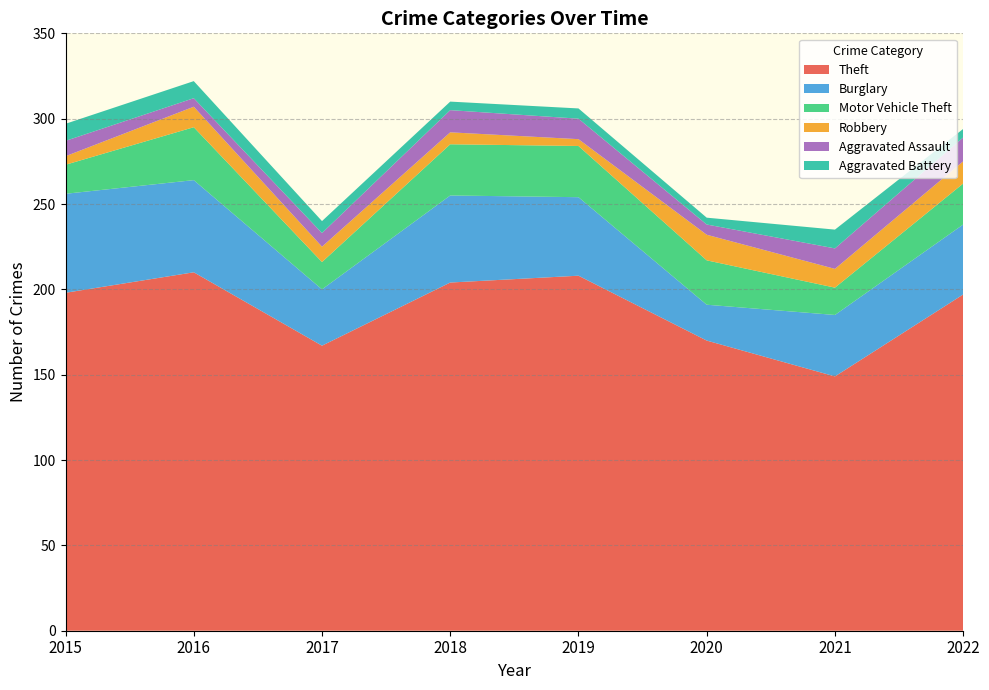

Reading left to right, transcribe all the data shown in this chart.

Theft: 2015=198	2016=210	2017=167	2018=204	2019=208	2020=170	2021=149	2022=197
Burglary: 2015=58	2016=54	2017=33	2018=51	2019=46	2020=21	2021=36	2022=41
Motor Vehicle Theft: 2015=17	2016=31	2017=16	2018=30	2019=30	2020=26	2021=16	2022=24
Robbery: 2015=5	2016=12	2017=9	2018=7	2019=4	2020=15	2021=11	2022=13
Aggravated Assault: 2015=9	2016=5	2017=8	2018=13	2019=12	2020=6	2021=12	2022=14
Aggravated Battery: 2015=10	2016=10	2017=7	2018=5	2019=6	2020=4	2021=11	2022=5